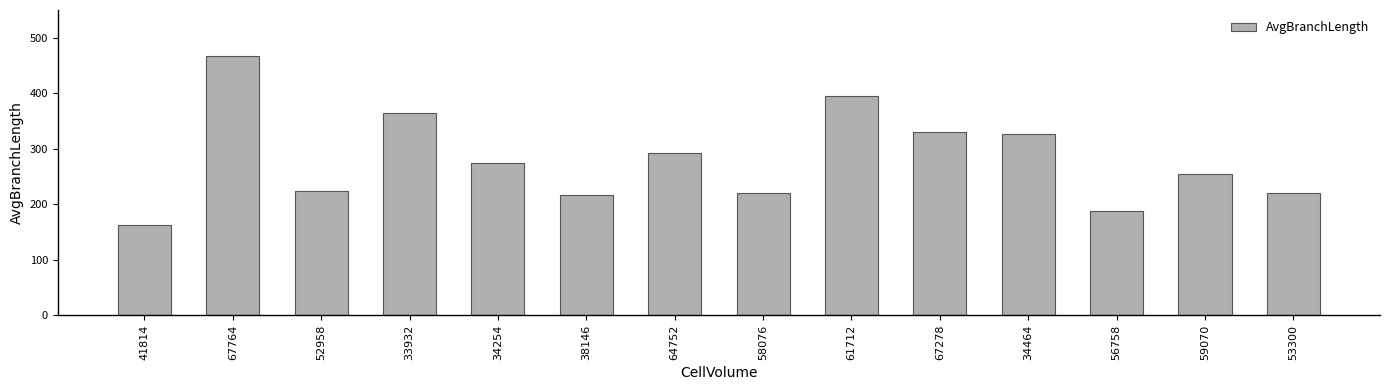

True or false: the data shows 213.2 at 67278.

False